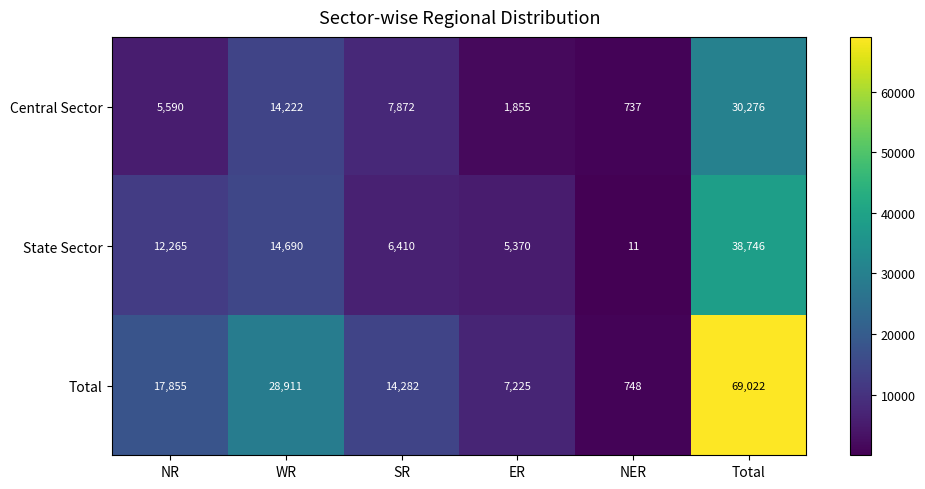

What is the average value of the State Sector series?

12915